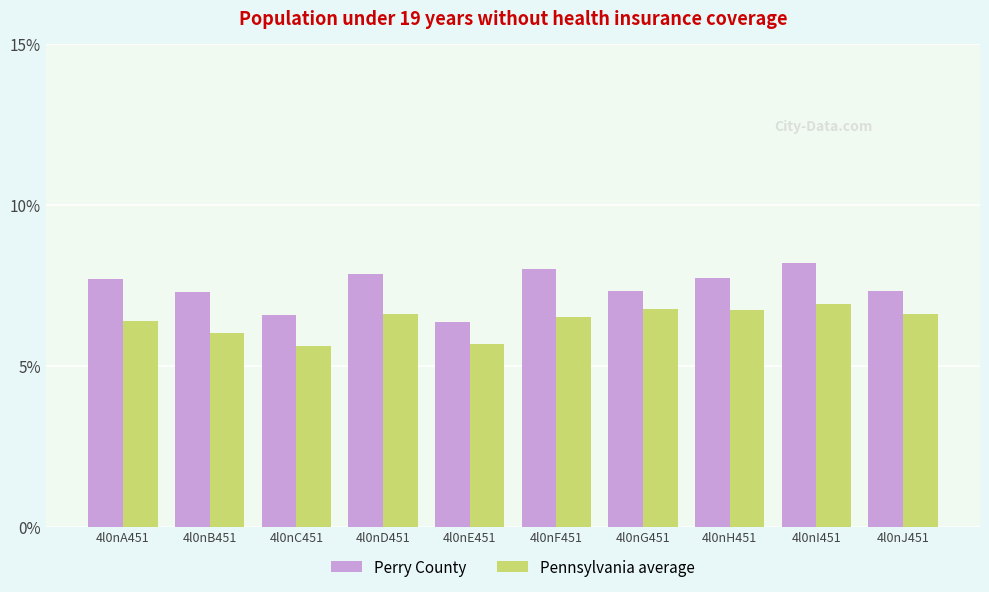

Which series has the largest total across all categories?

Perry County